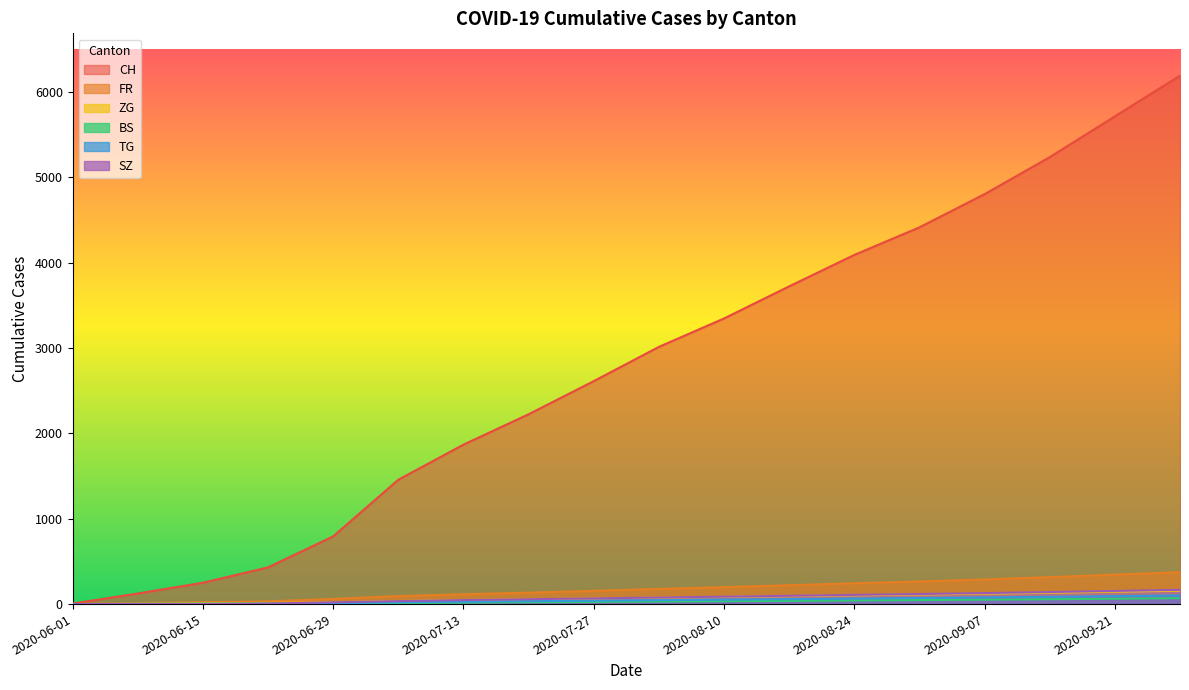

What position from the left is 2020-07-20?

8